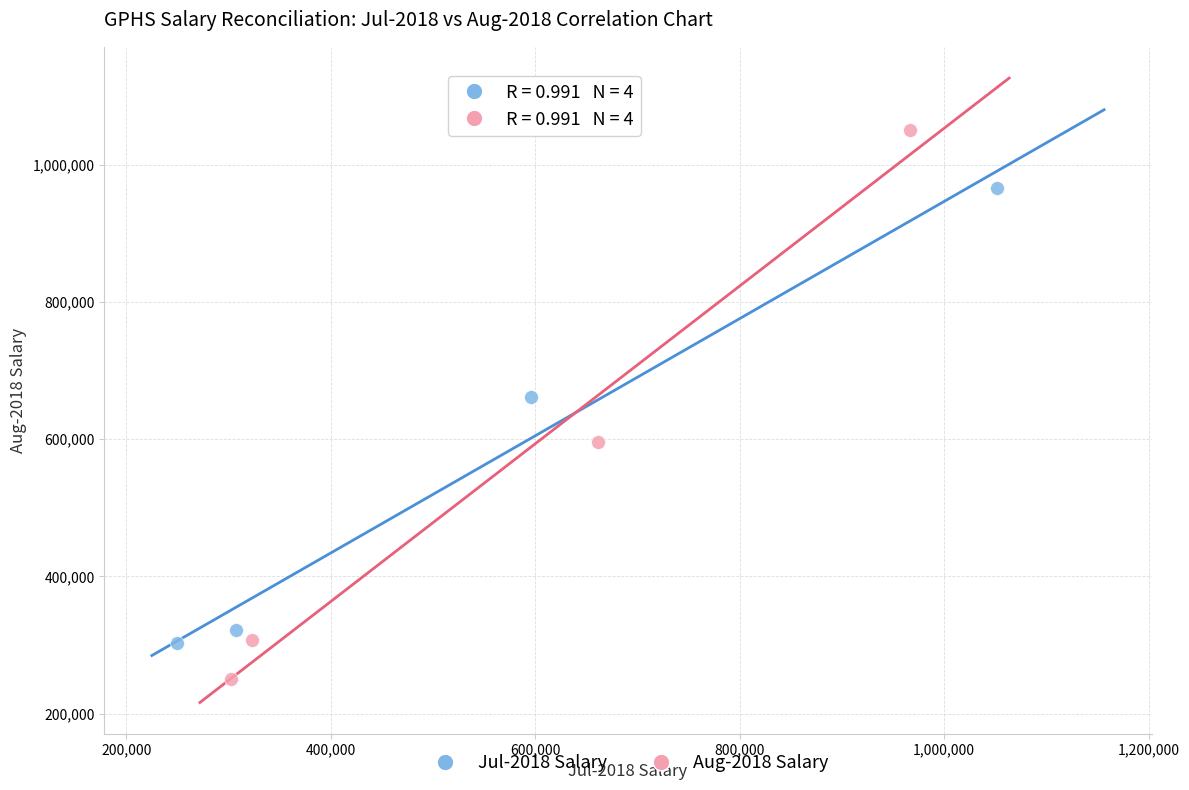

Which series reaches the maximum Y coordinate?

Aug-2018 Salary